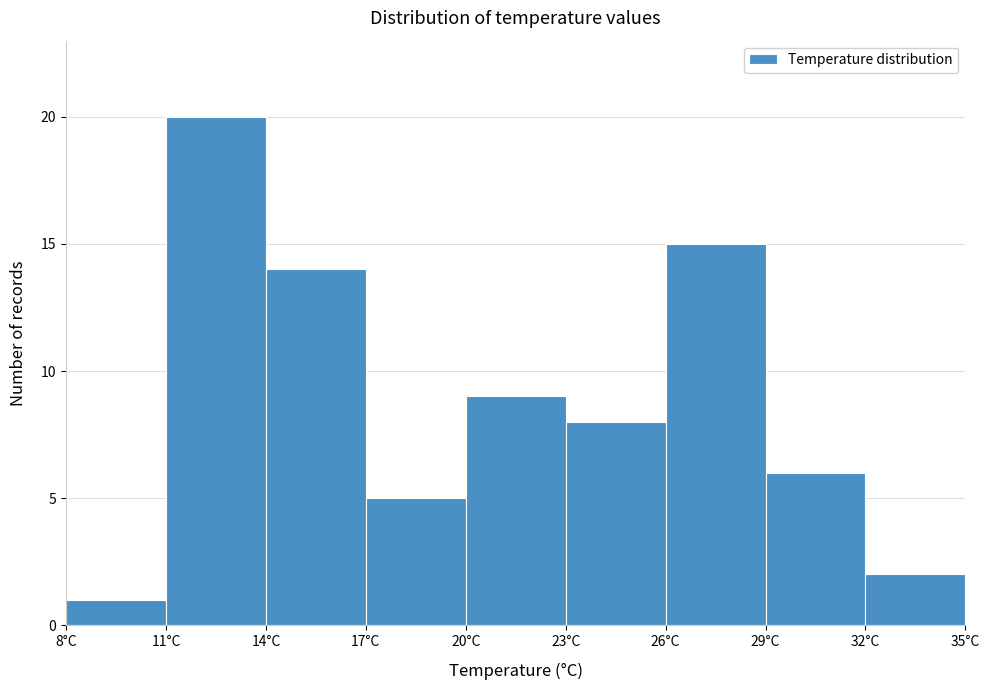

Reading left to right, list every bar in this chart as the range it spans on the x-axis followed by its height. The values are not printed on the chart, so give them approximately, as read against the axis.

8 to 11: 1
11 to 14: 20
14 to 17: 14
17 to 20: 5
20 to 23: 9
23 to 26: 8
26 to 29: 15
29 to 32: 6
32 to 35: 2